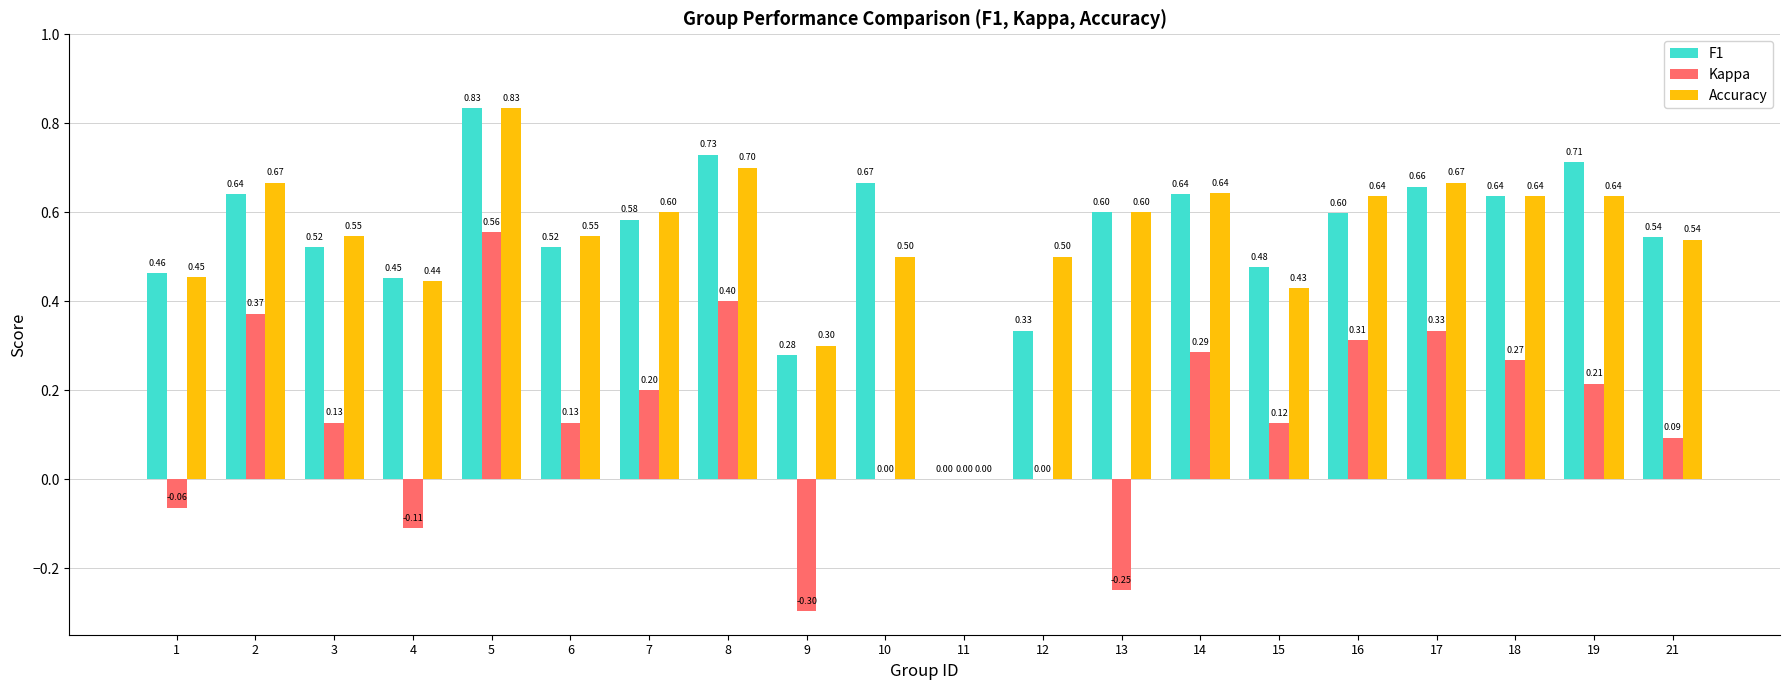

How many positive values does the Accuracy series have?

19